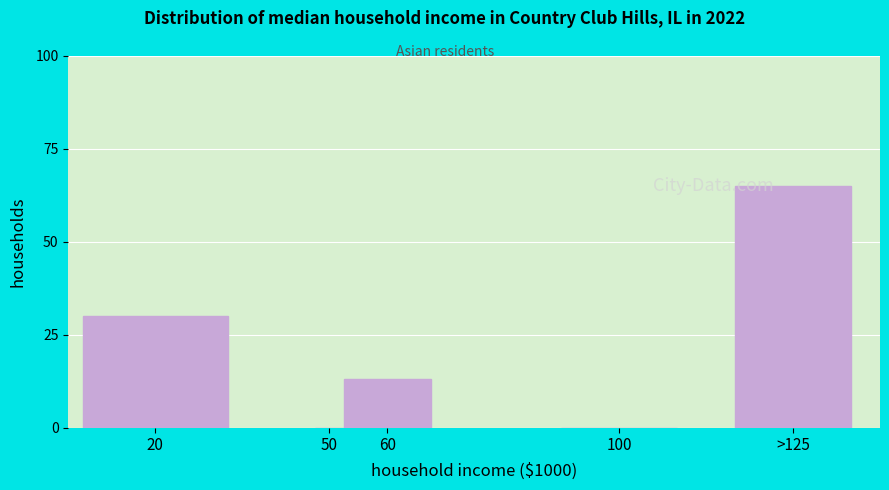

Reading left to right, list all the values displayed in this chart.

20=30	50=0	60=13	100=0	>125=65